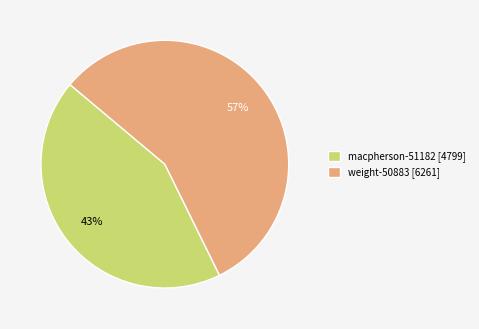

What is the largest slice in the pie chart?

weight-50883